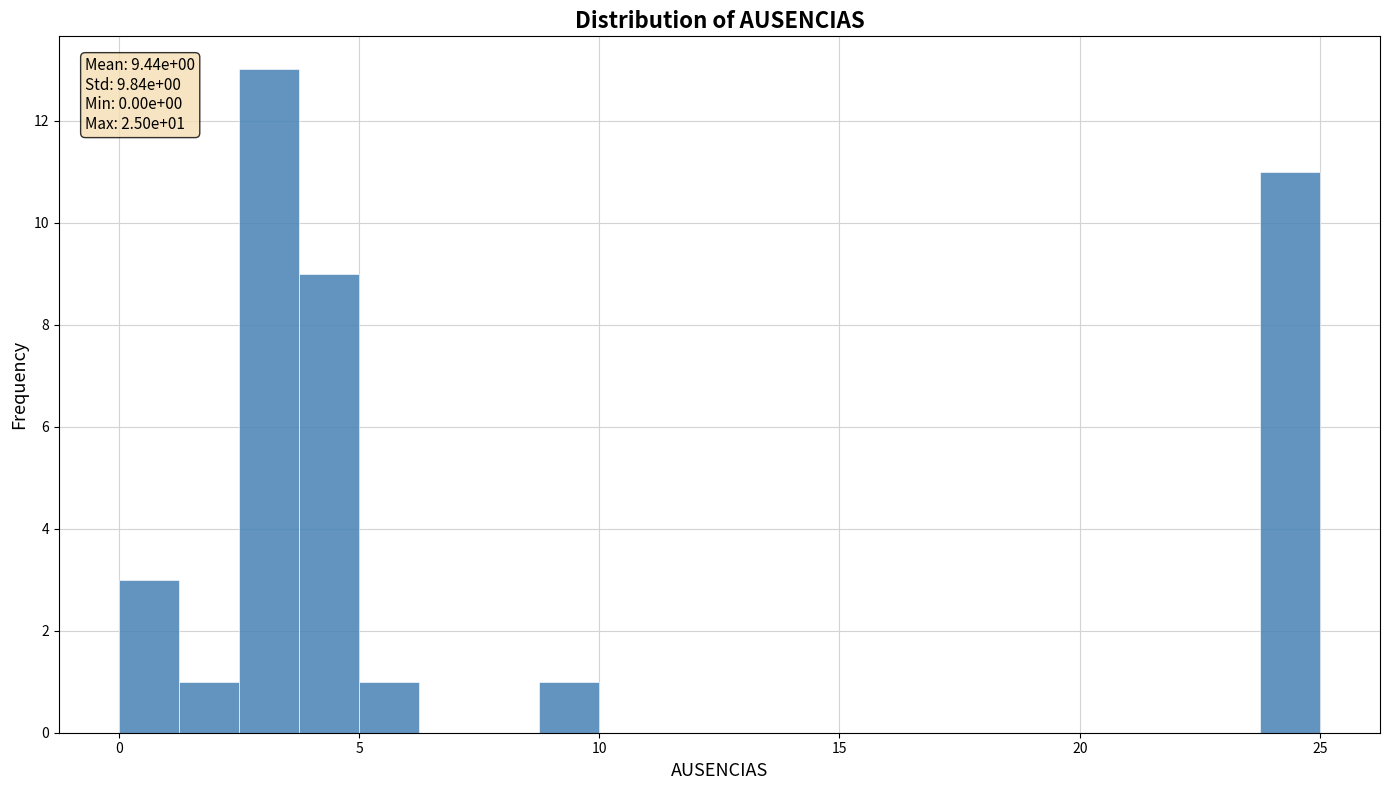

Read against the x-axis, roughly where is the centre of the tallest bar?

3.0